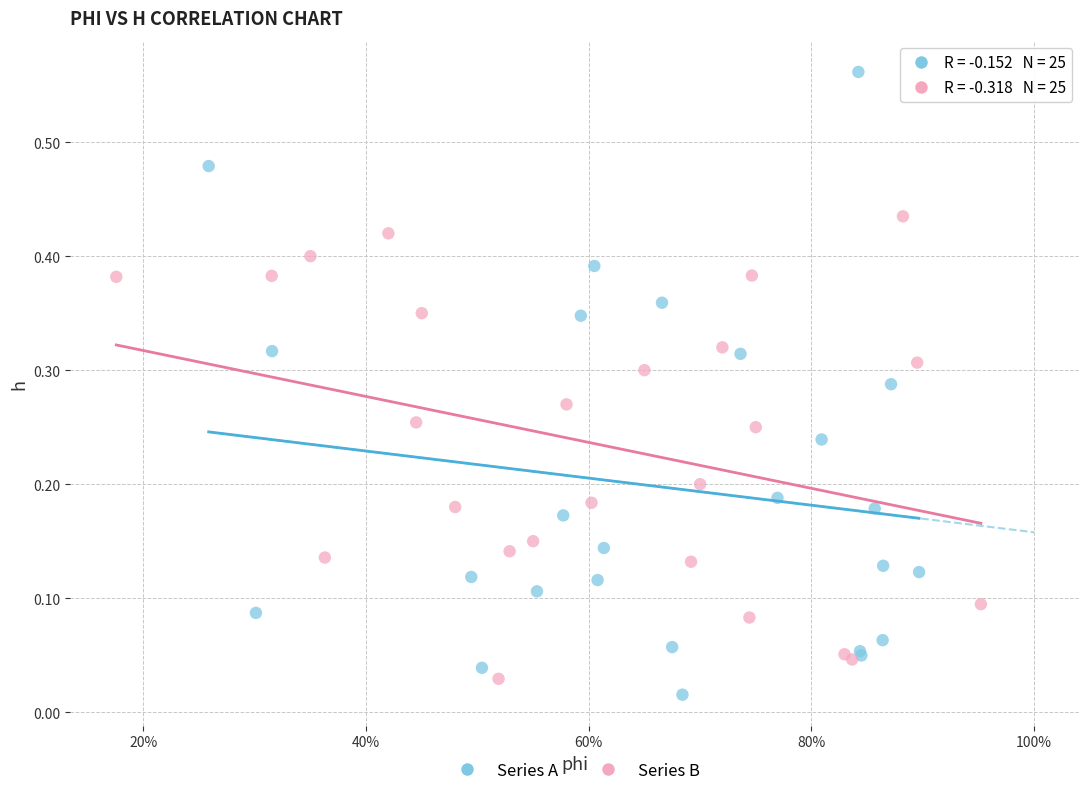

What are all the series names shown in the legend?

Series A, Series B